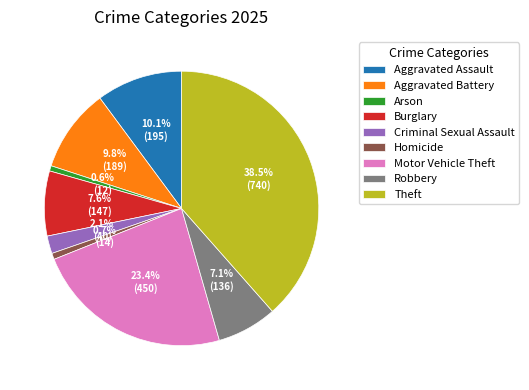

To the nearest percent, what portion does Homicide represent?

1%